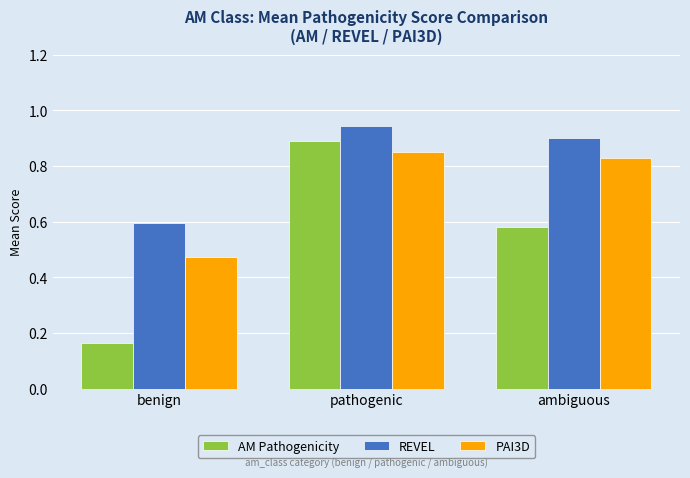

True or false: PAI3D has a value of 0.6 at pathogenic.

False